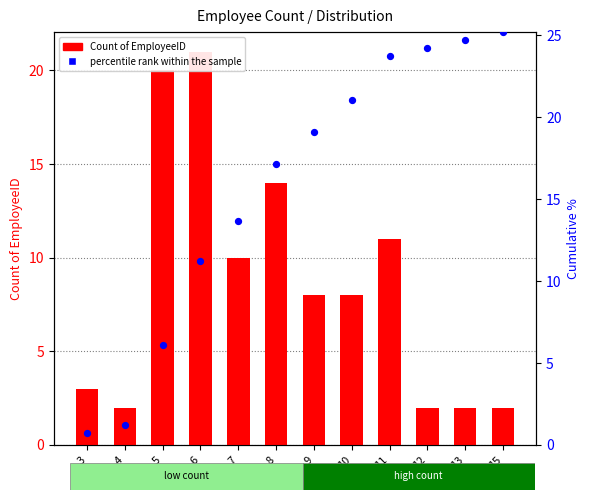

Which series has the largest total across all categories?

percentile rank within the sample